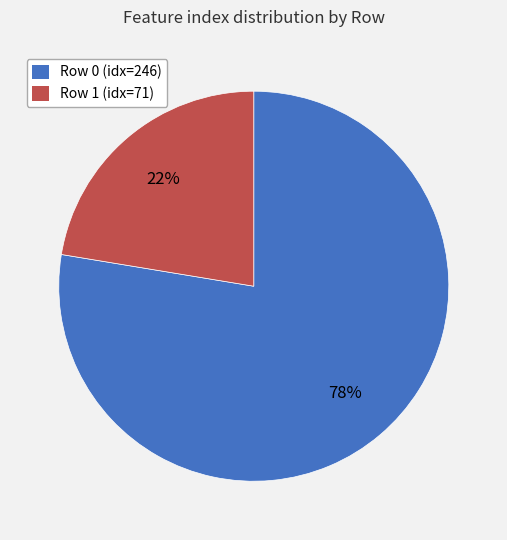

Does any single category account for the majority?

Yes